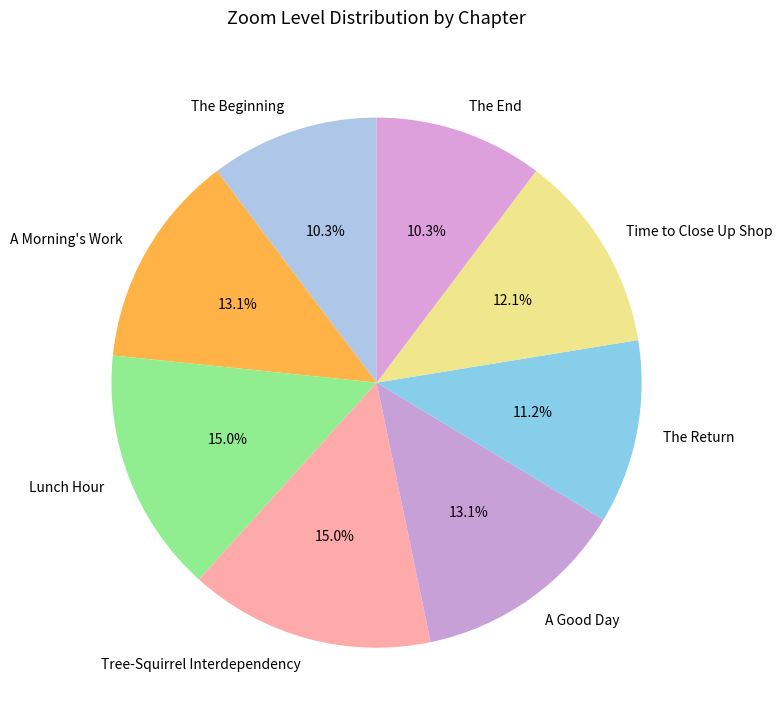

What is the total percentage of A Morning's Work and Time to Close Up Shop?

25.2%